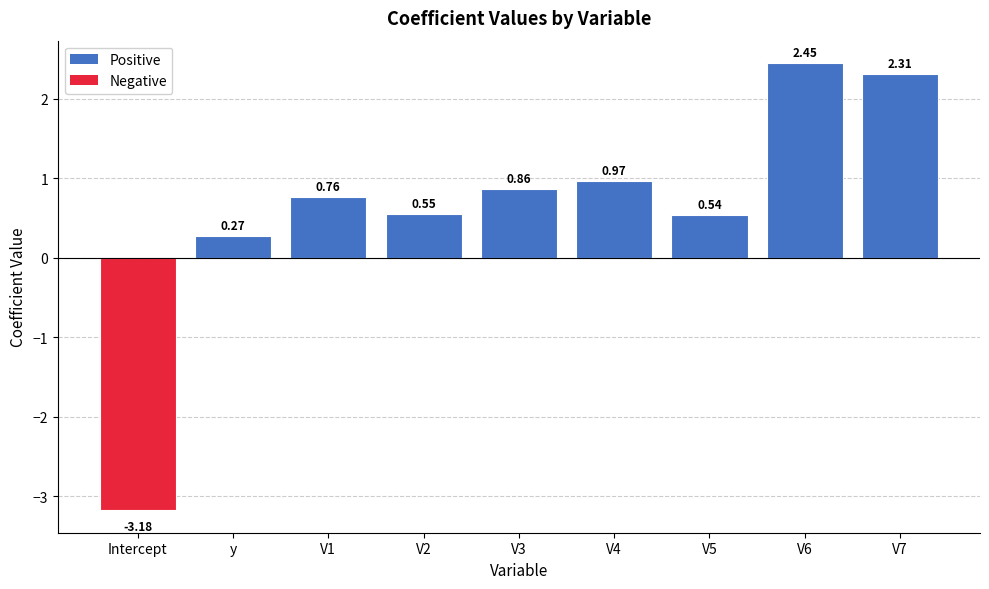

Does the chart contain stacked bars?

No